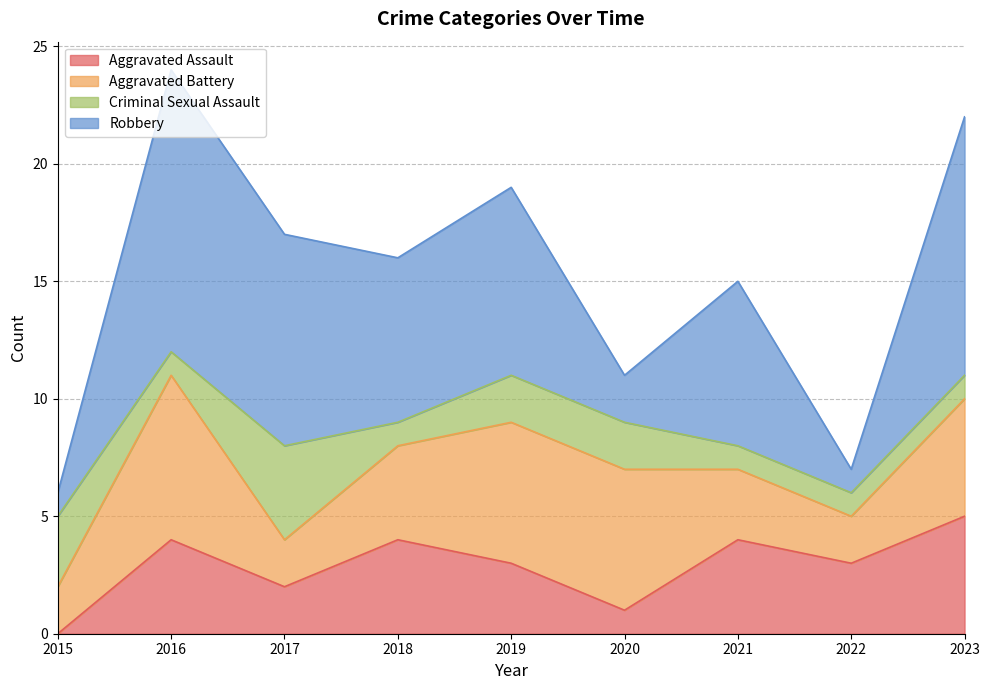

What is the approximate value of Aggravated Assault at 2017?

2